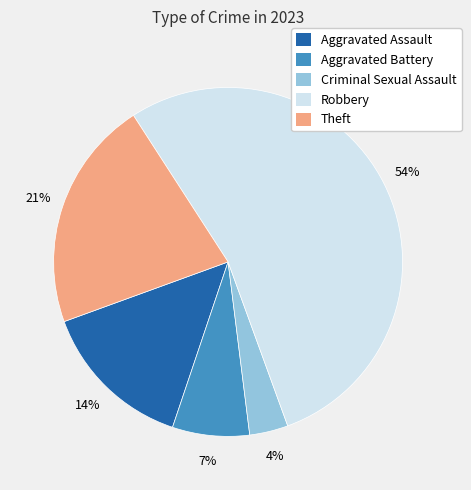

Which slice represents more than half of the pie?

Robbery